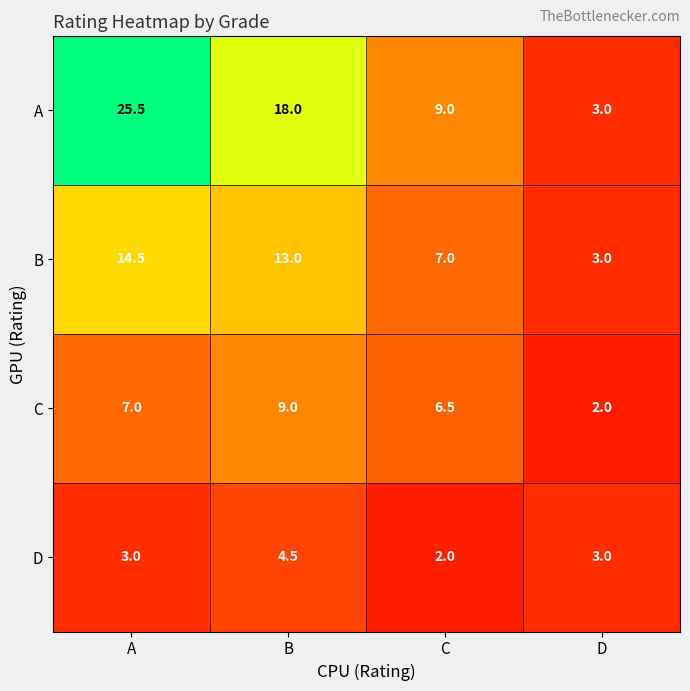

What is the difference between the highest and lowest values at B?

13.5